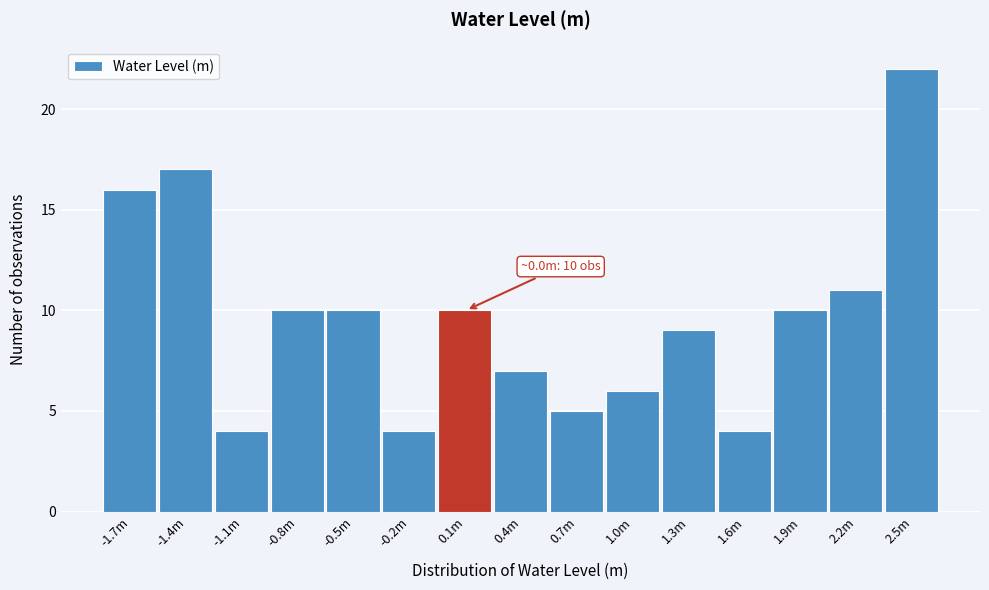

Reading left to right, transcribe all the data shown in this chart.

-1.7m=16	-1.4m=17	-1.1m=4	-0.8m=10	-0.5m=10	-0.2m=4	0.1m=10	0.4m=7	0.7m=5	1.0m=6	1.3m=9	1.6m=4	1.9m=10	2.2m=11	2.5m=22